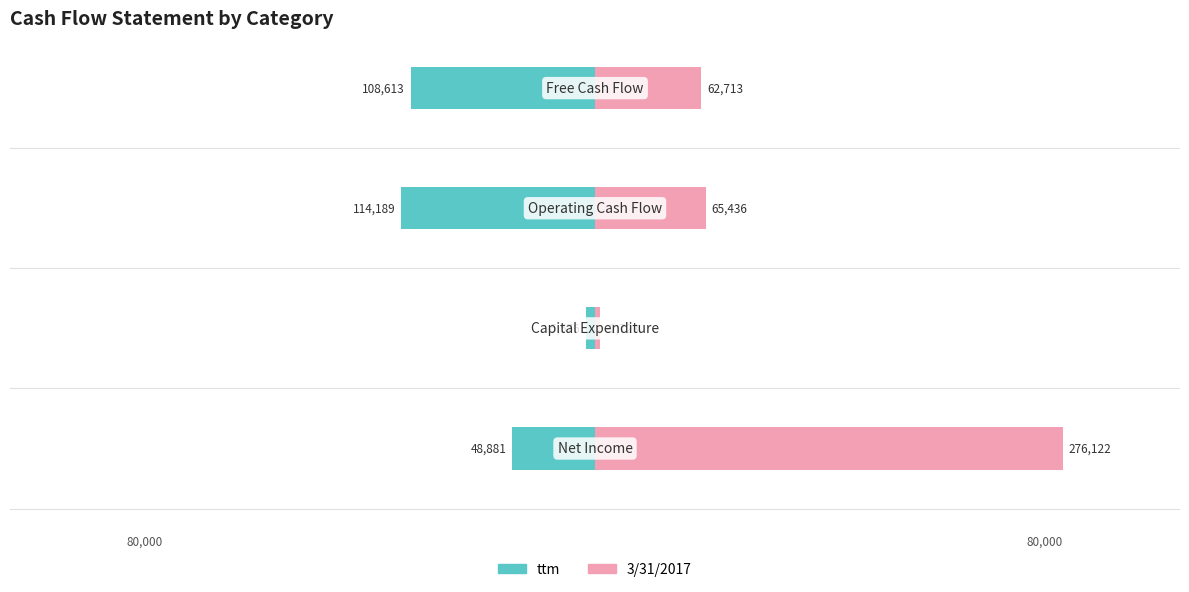

Rank the series by their maximum value, from lowest to highest.

ttm, 3/31/2017